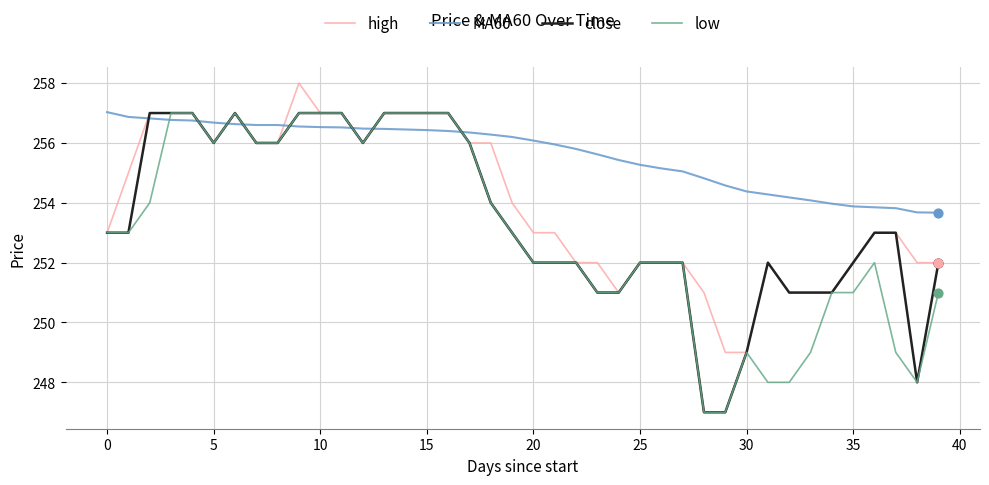

Which series has the largest total across all categories?

MA60